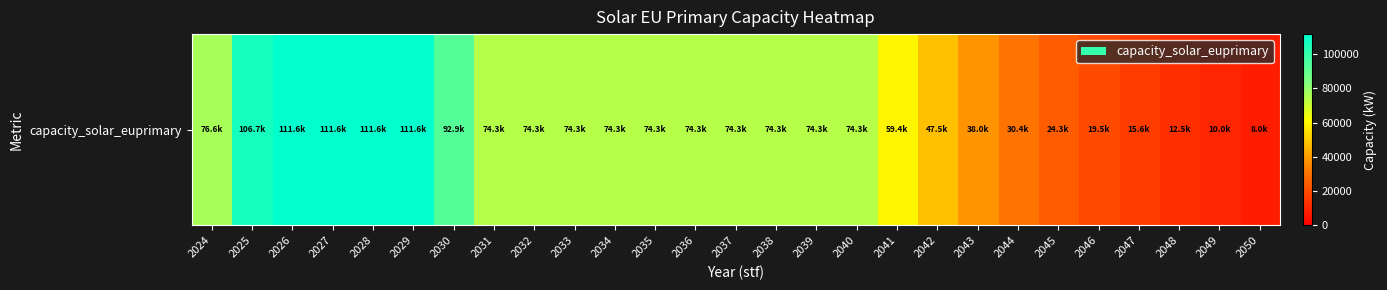

Which has a higher value, 2032 or 2037?

2032